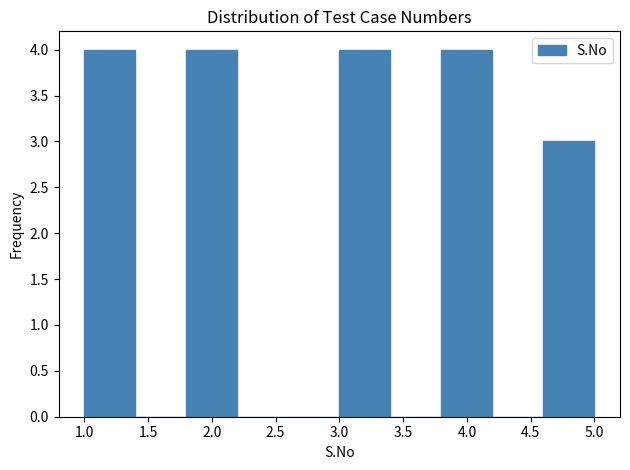

Reading left to right, transcribe this chart: for each bar, give the range it covers on the x-axis and its height. The values are not printed on the chart, so give them approximately, as read against the axis.

1.0 to 1.4: 4
1.4 to 1.8: 0
1.8 to 2.2: 4
2.2 to 2.6: 0
2.6 to 3.0: 0
3.0 to 3.4: 4
3.4 to 3.8: 0
3.8 to 4.2: 4
4.2 to 4.6: 0
4.6 to 5.0: 3